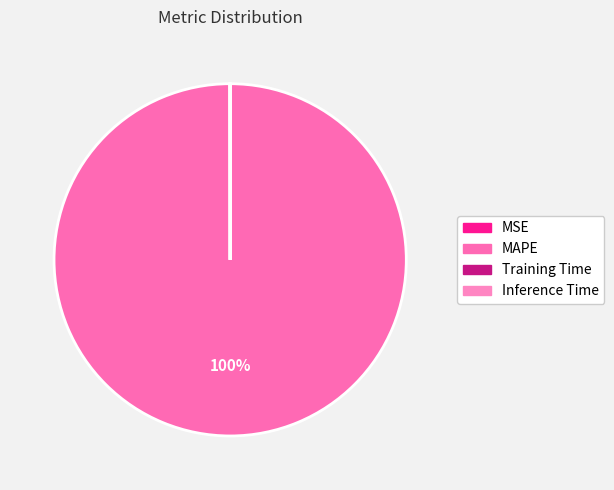

Count the number of slices in the pie.

4